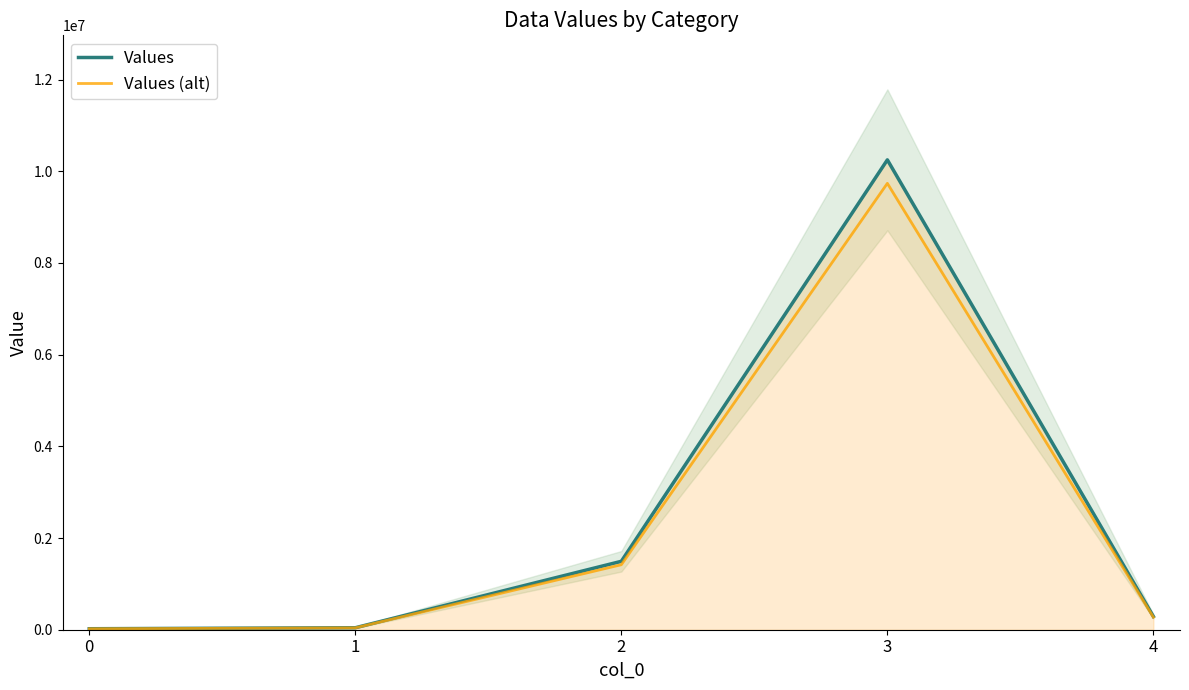

True or false: Values (alt) has more than 0 points higher than both neighbors.

True